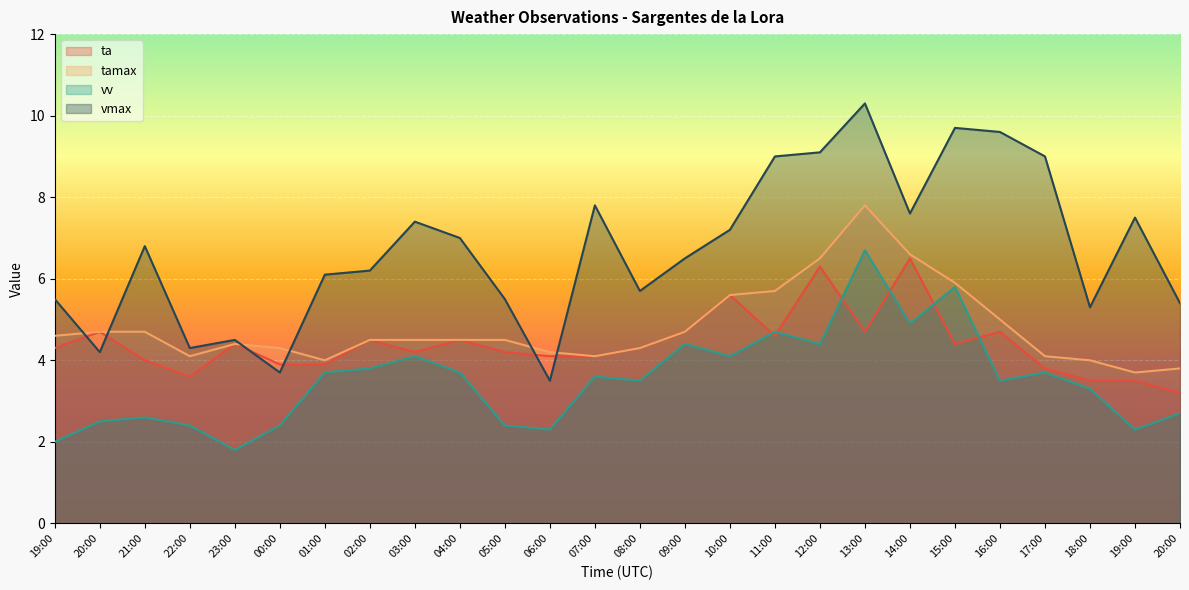

Where is the first local maximum for vmax?

21:00